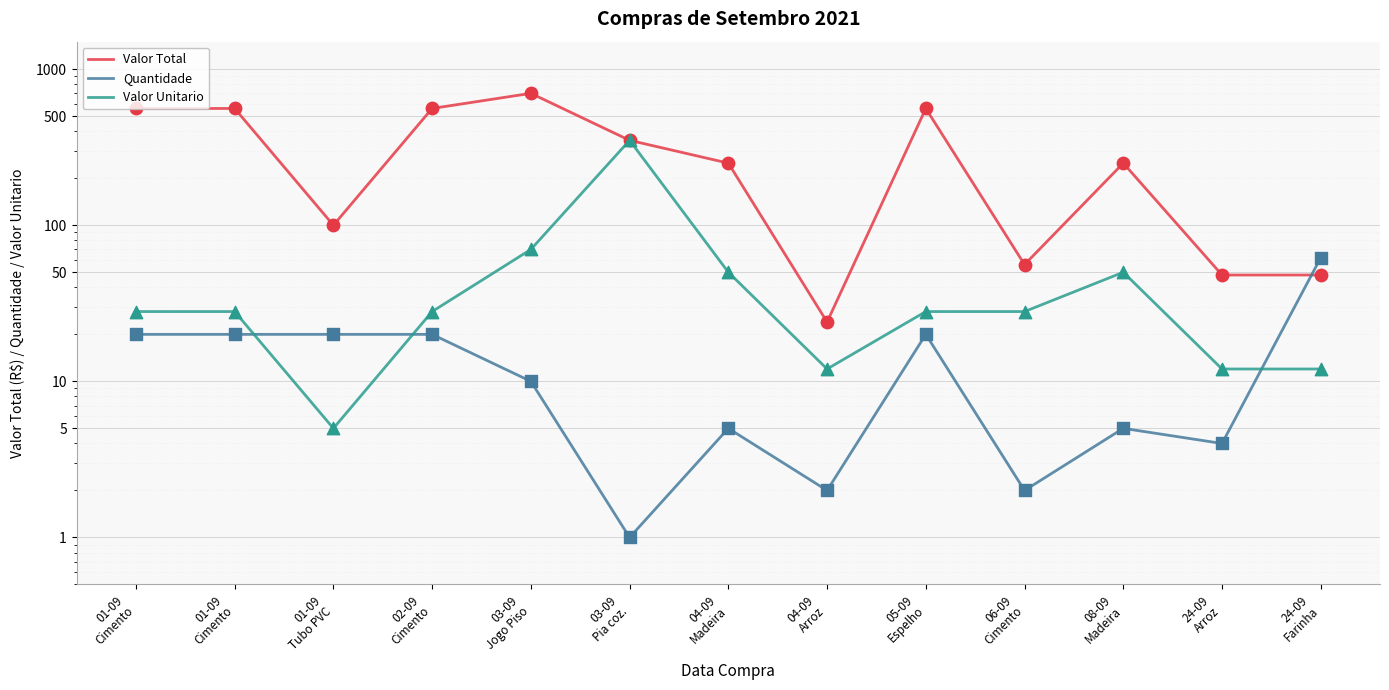

Which series has the widest spread of Y values?

Valor Total